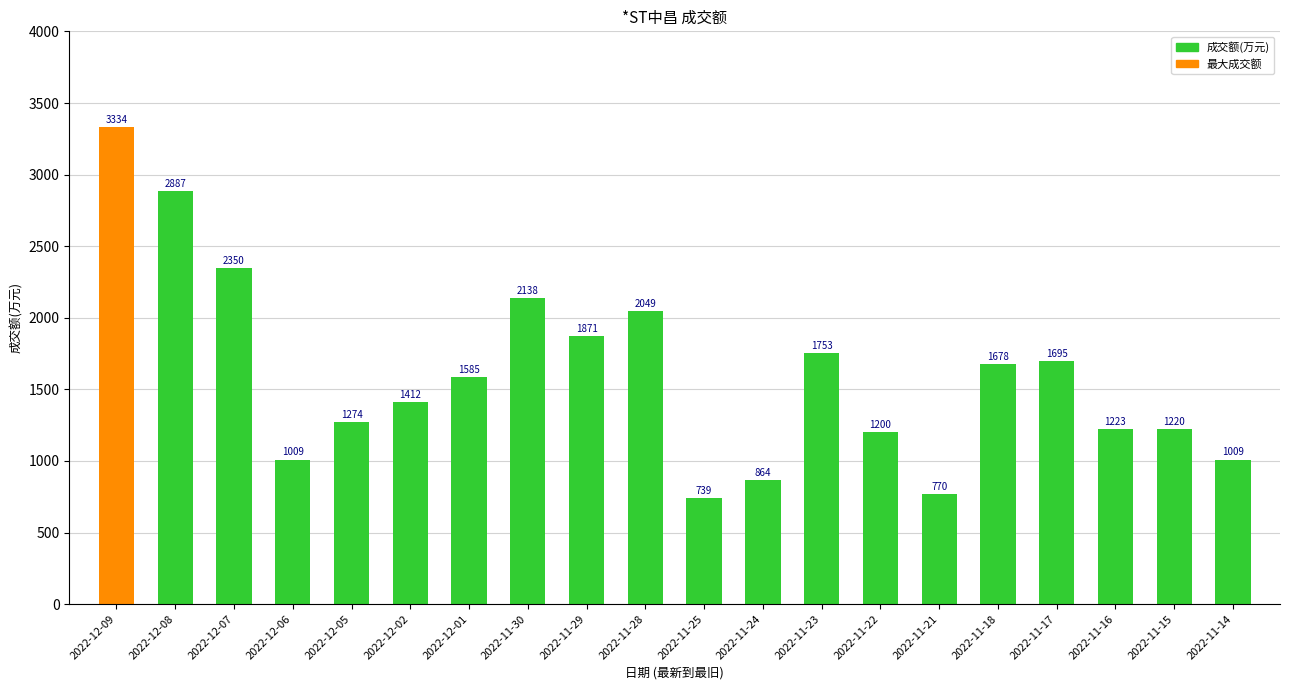

How many bars are there in total?

20